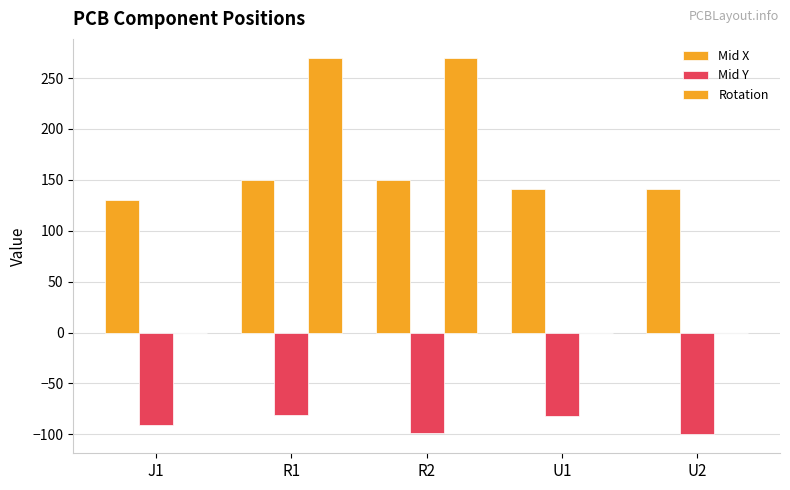

Reading right to left, list all the values displayed in this chart.

Mid X: 140.7	140.7	150.1	150.1	130.5
Mid Y: -100.1	-82.3	-99.1	-81.3	-90.5
Rotation: 0.0	0.0	270.0	270.0	0.0